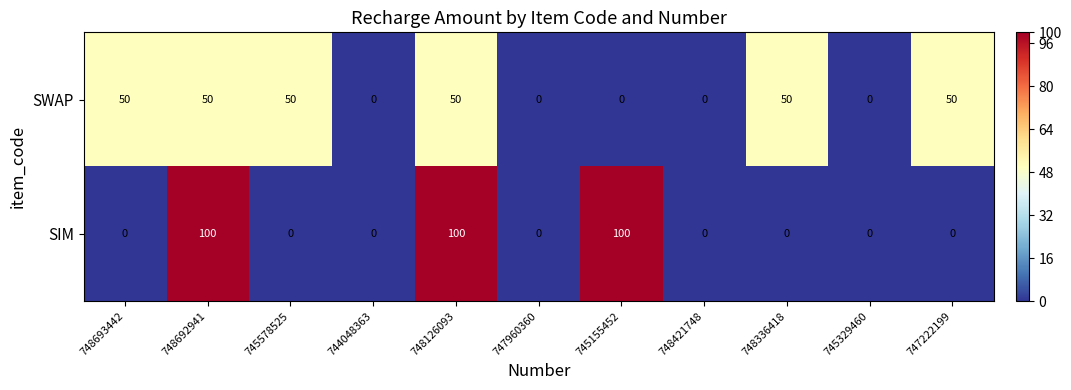

Reading left to right, extract all data points from this chart.

SWAP: 748693442=50	748692941=50	745578525=50	744048363=0	748126093=50	747960360=0	745155452=0	748421748=0	748336418=50	745329460=0	747222199=50
SIM: 748693442=0	748692941=100	745578525=0	744048363=0	748126093=100	747960360=0	745155452=100	748421748=0	748336418=0	745329460=0	747222199=0